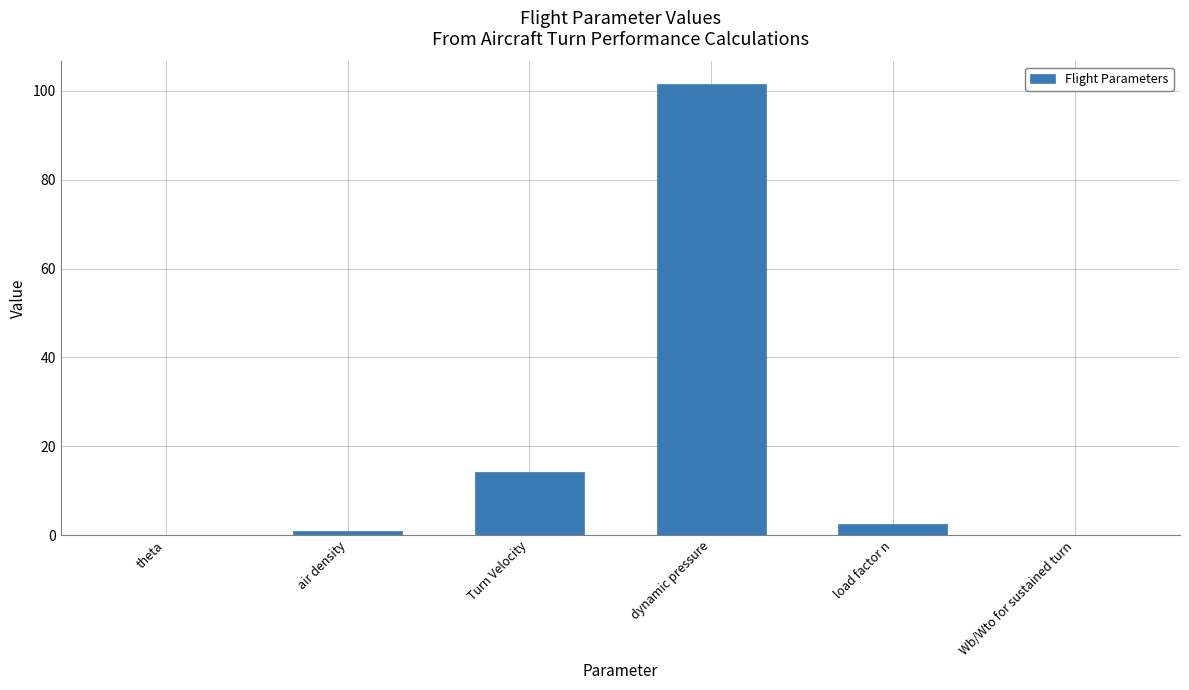

What is the greatest value displayed?

101.5